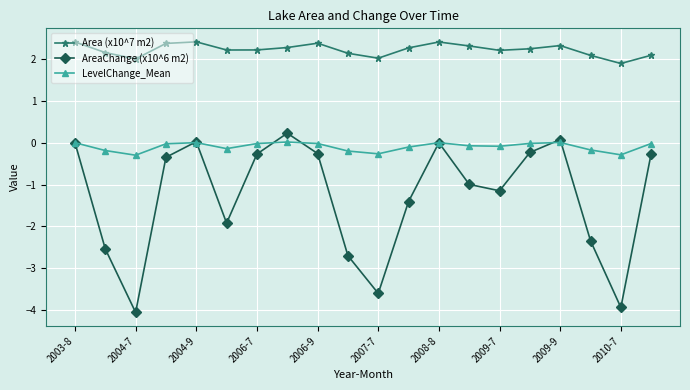

Is this an area chart (filled region under the line)?

No